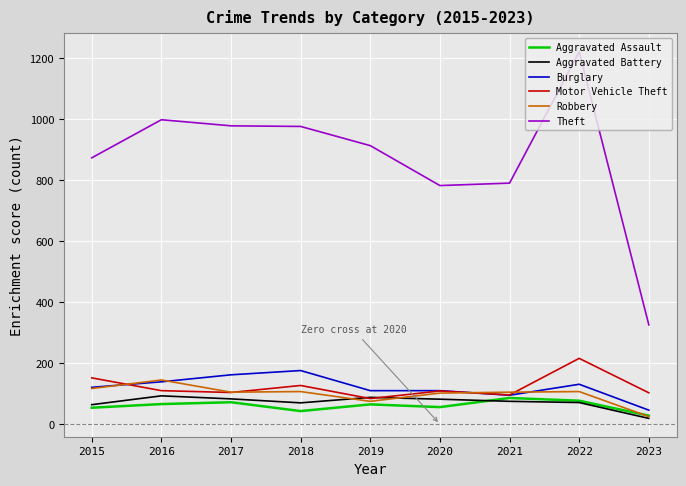

True or false: Theft and Robbery intersect in this chart.

False